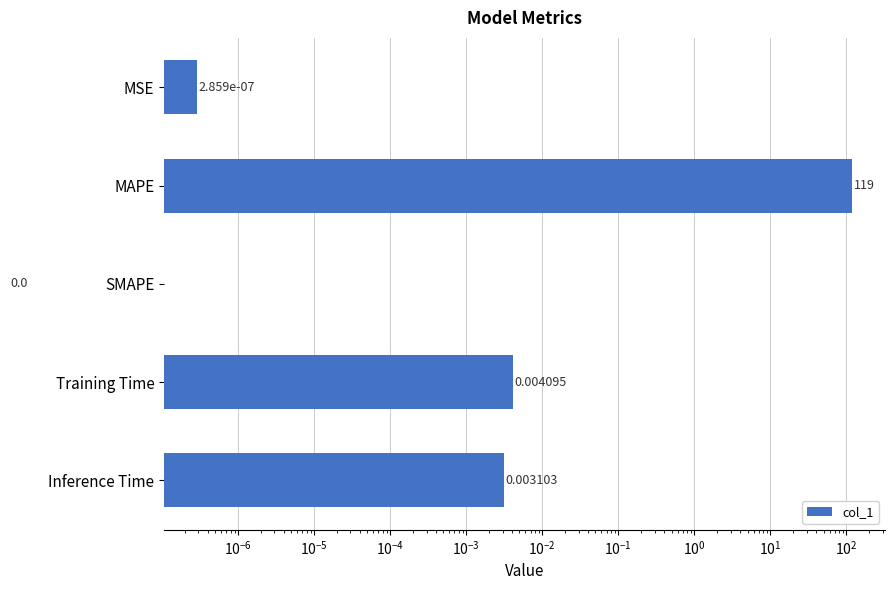

Reading left to right, transcribe all the data shown in this chart.

0.0	119.0	0.0	0.0	0.0